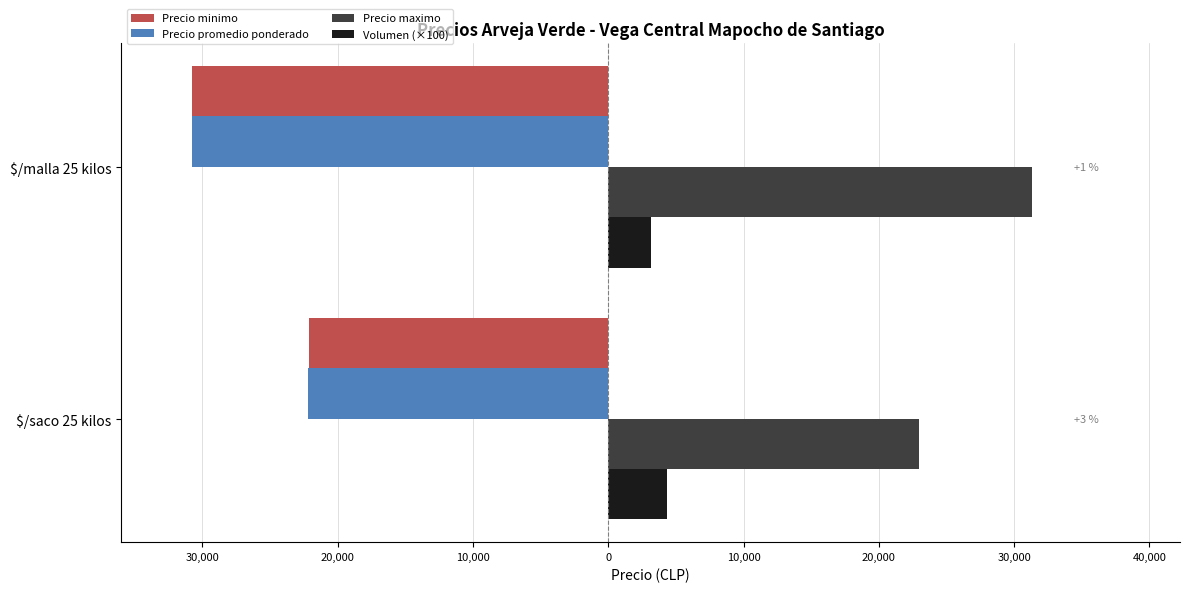

What are all the series names shown in the legend?

Precio minimo, Precio promedio ponderado, Precio maximo, Volumen (×100)